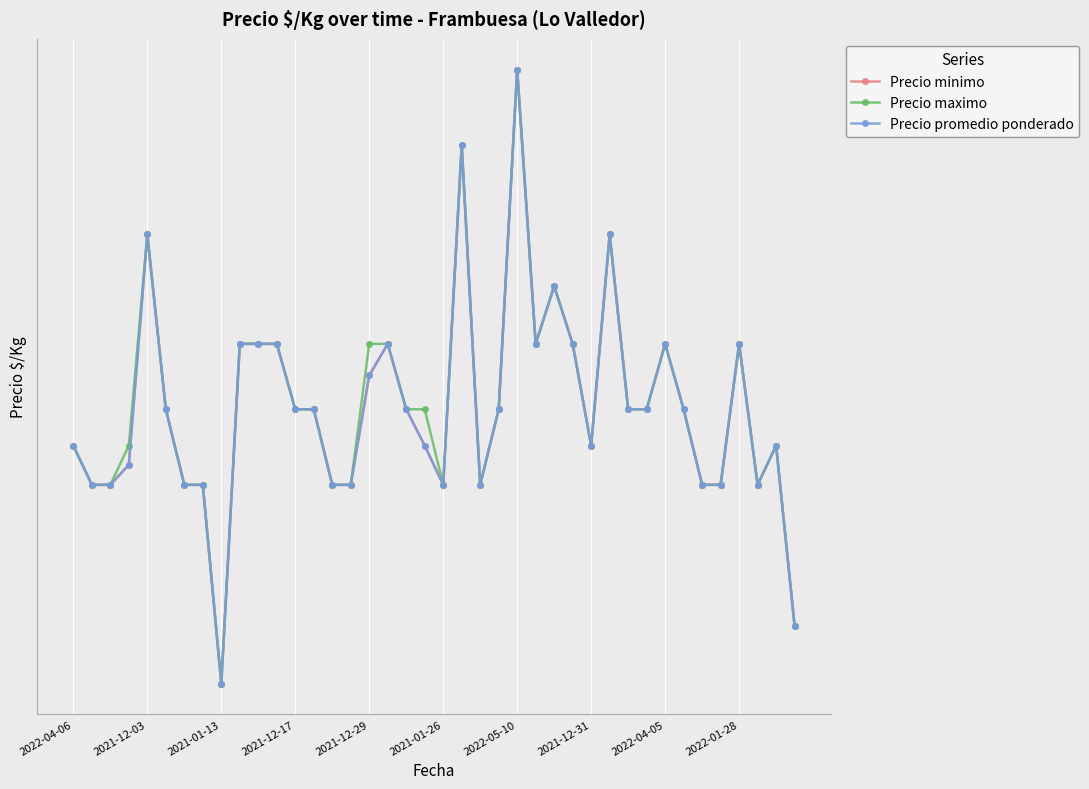

What position from the right is 2021-12-17?

28